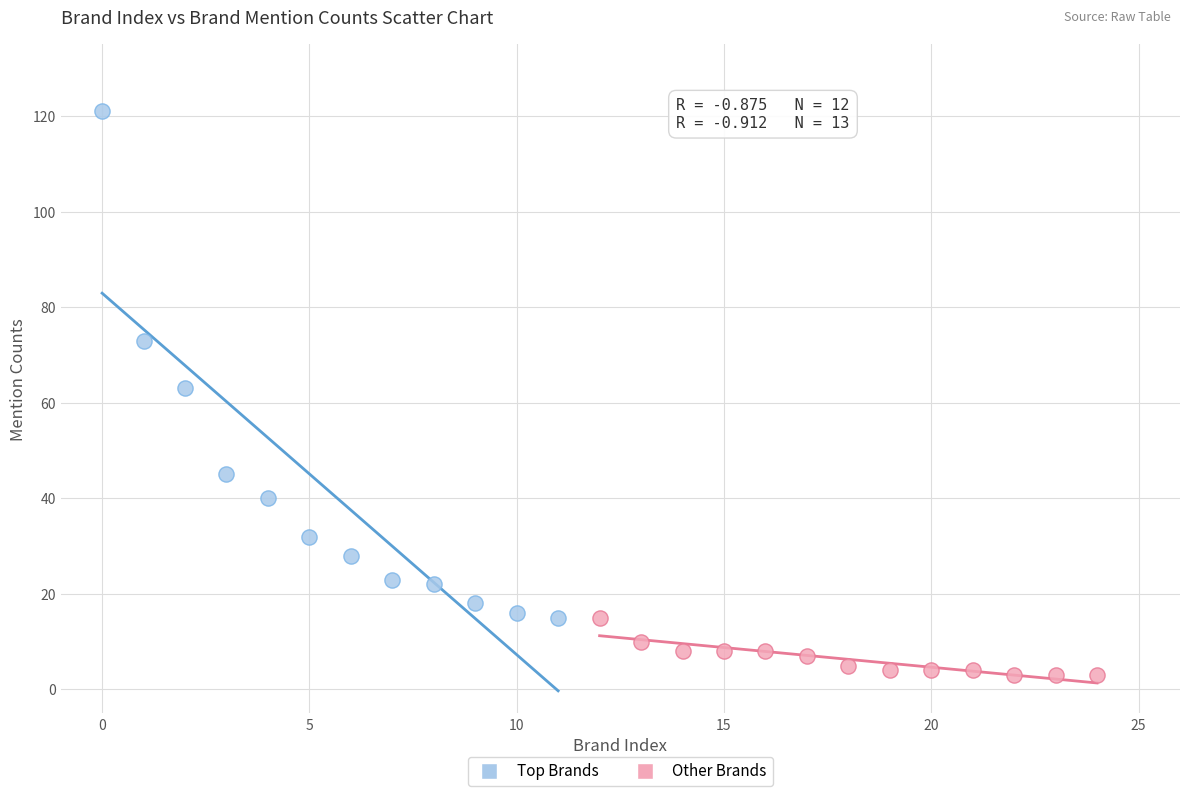

Which series reaches the maximum Y coordinate?

Top Brands